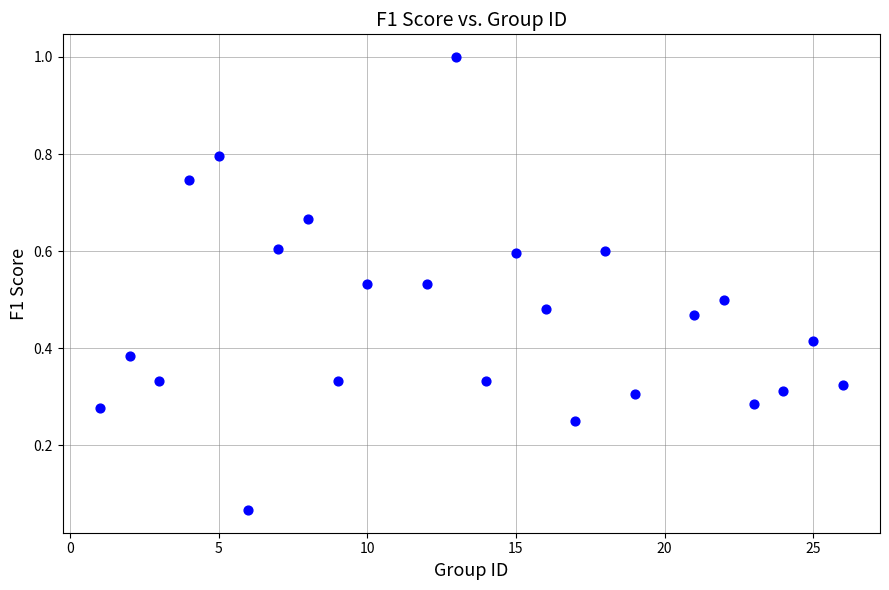

What is the range of X values (max minus min)?

25.0